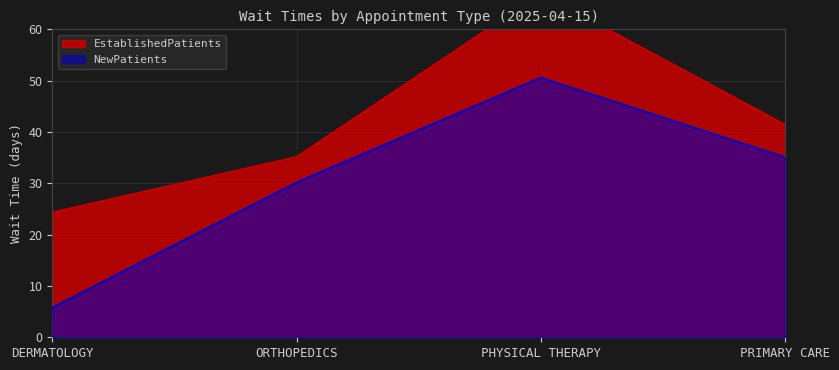

What is the label of the 3rd point from the right?

ORTHOPEDICS